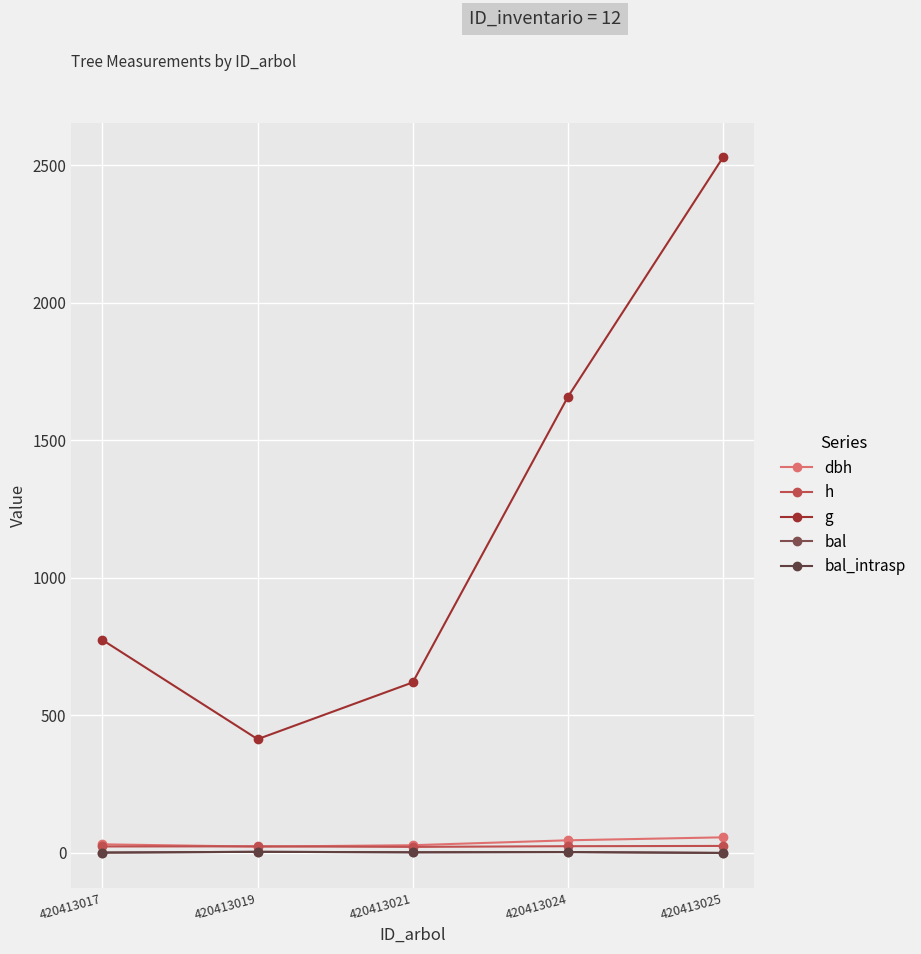

Reading left to right, extract all data points from this chart.

dbh: 31.4	22.9	28.1	46.0	56.8
h: 23.5	24.0	22.0	24.5	25.5
g: 774.4	413.7	620.2	1658.3	2529.4
bal: 1.3	4.1	2.4	3.3	0.0
bal_intrasp: 1.3	4.1	2.4	3.3	0.0